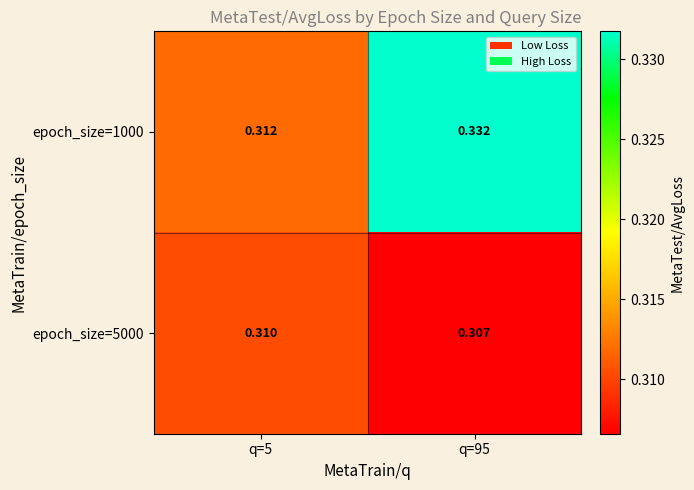

What is the total value across all series at q=5?

0.6